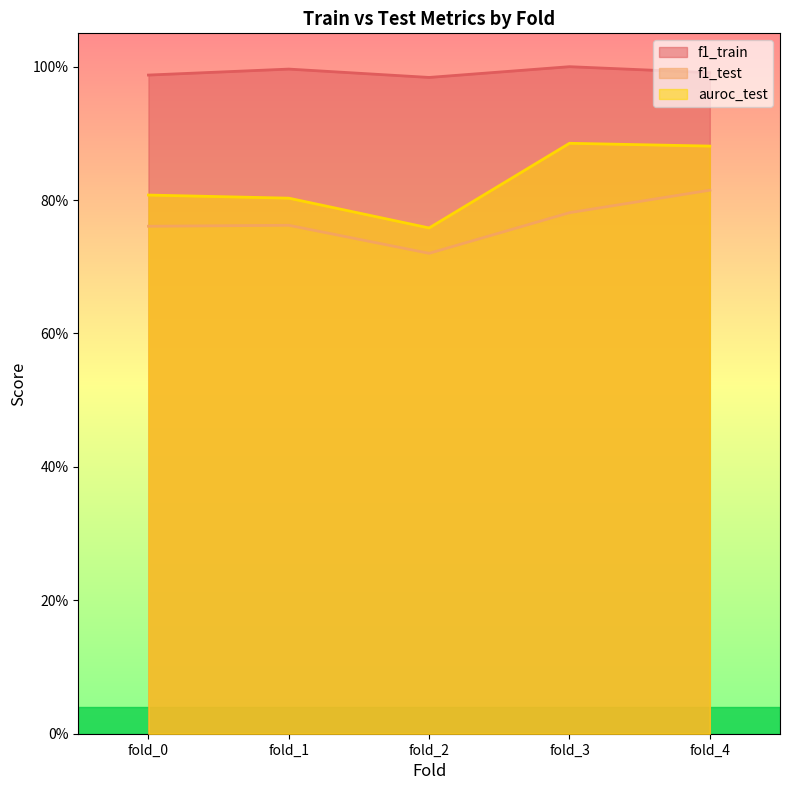

True or false: auroc_test and f1_test intersect in this chart.

False